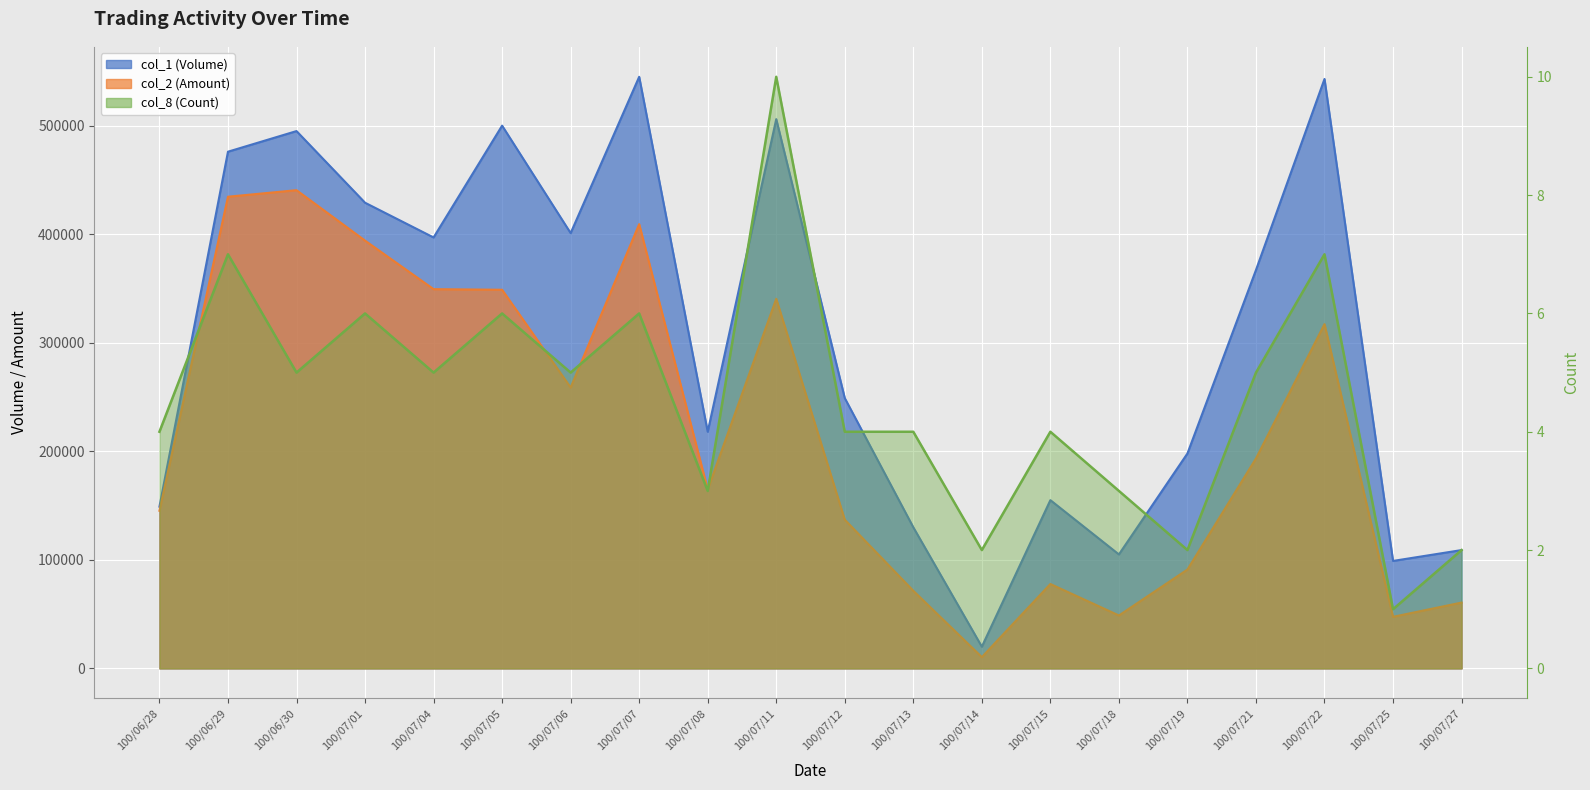

What is the sum of the col_2 (Amount) values at 100/06/29 and 100/07/07?

843780